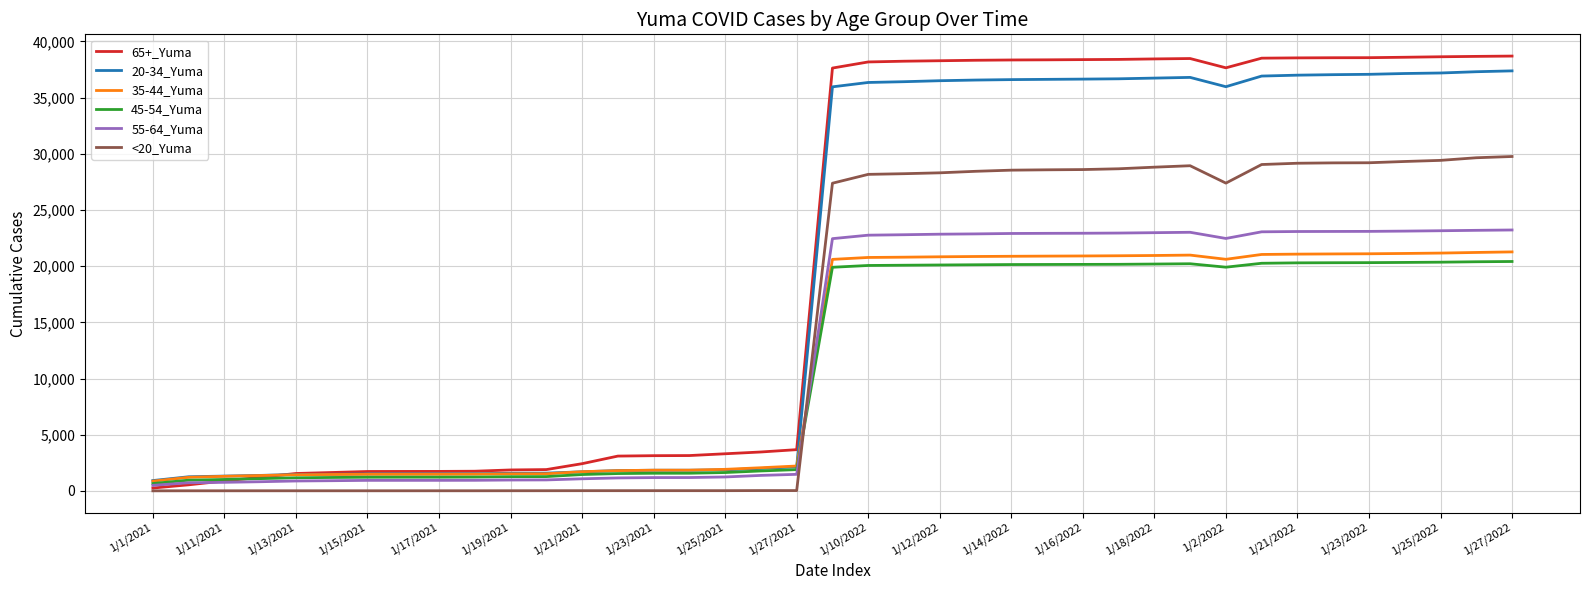

After their last crossing, which series has the higher values: 35-44_Yuma or <20_Yuma?

<20_Yuma